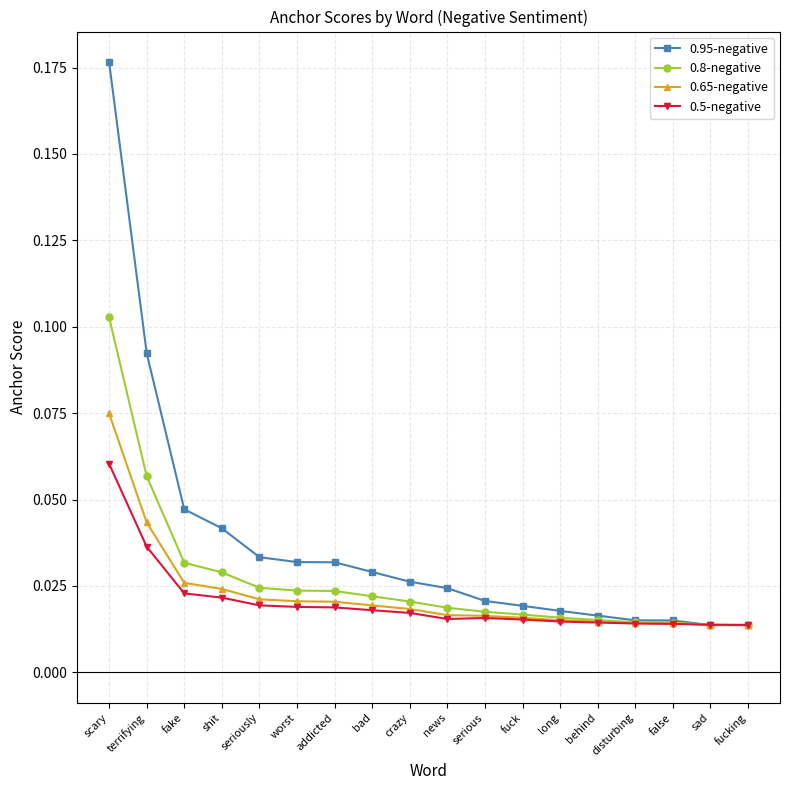

Between fake and disturbing, which series saw the biggest shift?

0.95-negative